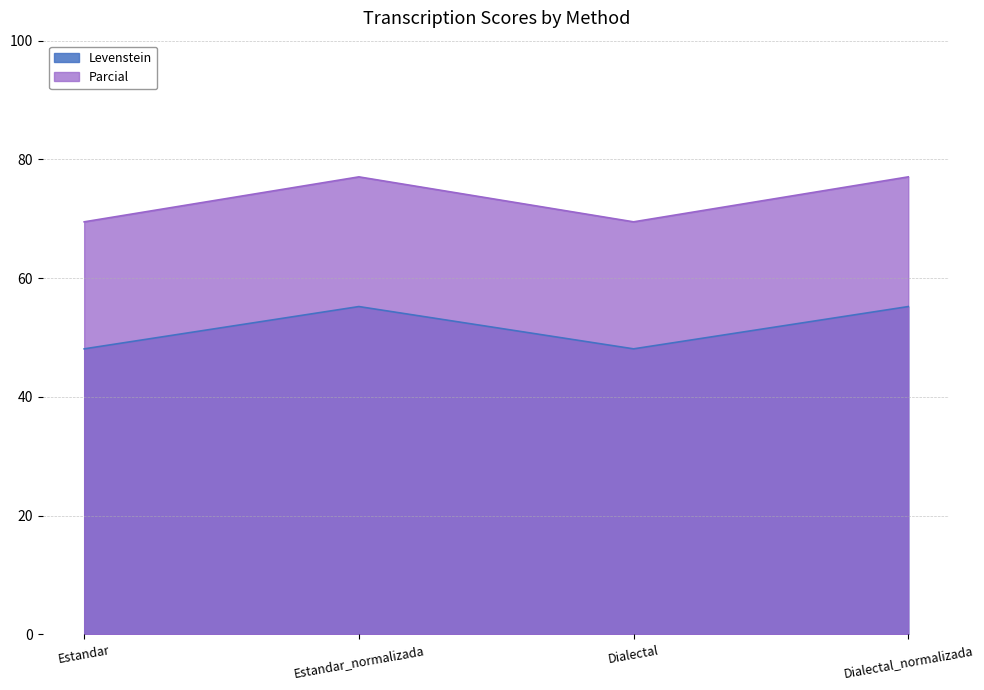

How many values in the Levenstein series are below 55?

2